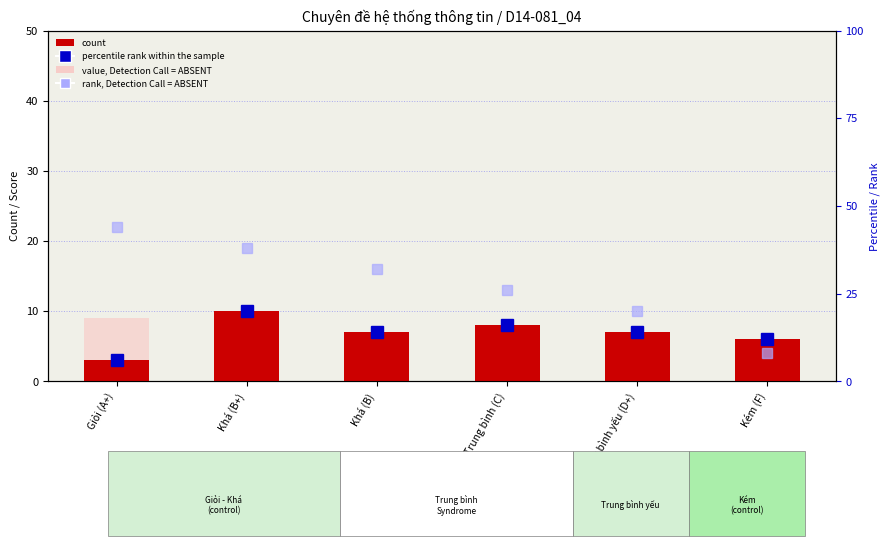

Is the value of rank, Detection Call = ABSENT at Khá (B+) greater than the value of percentile rank within the sample at Kém (F)?

Yes